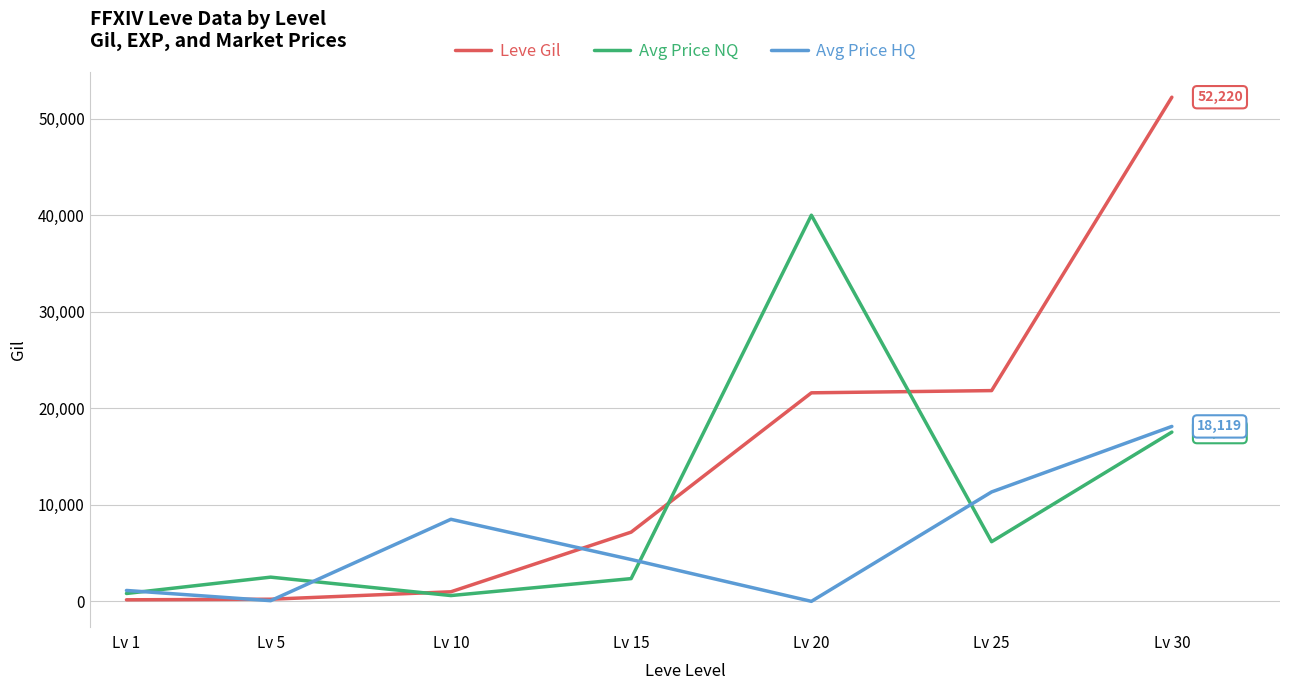

What is the total value across all series at Lv 15?

13858.0